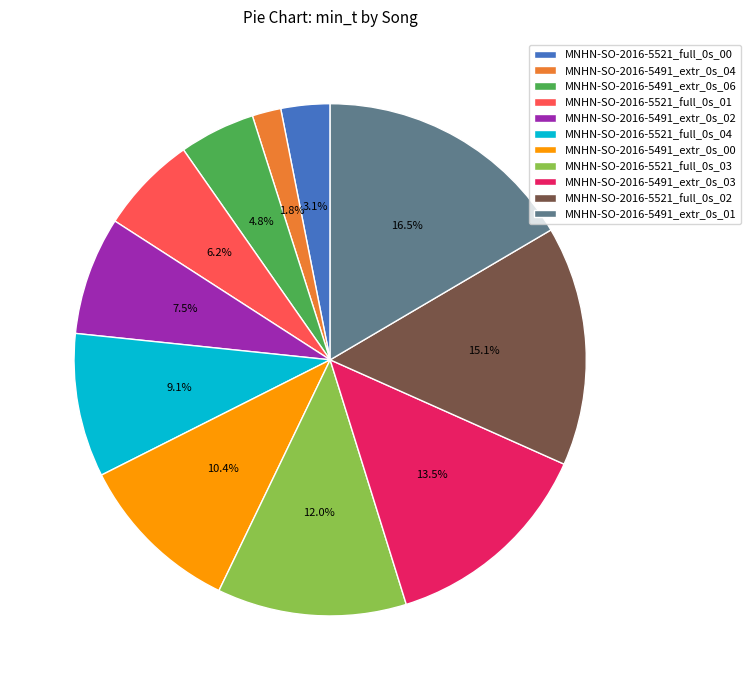

Is it true that MNHN-SO-2016-5521_full_0s_01 is 1% of the pie?

False